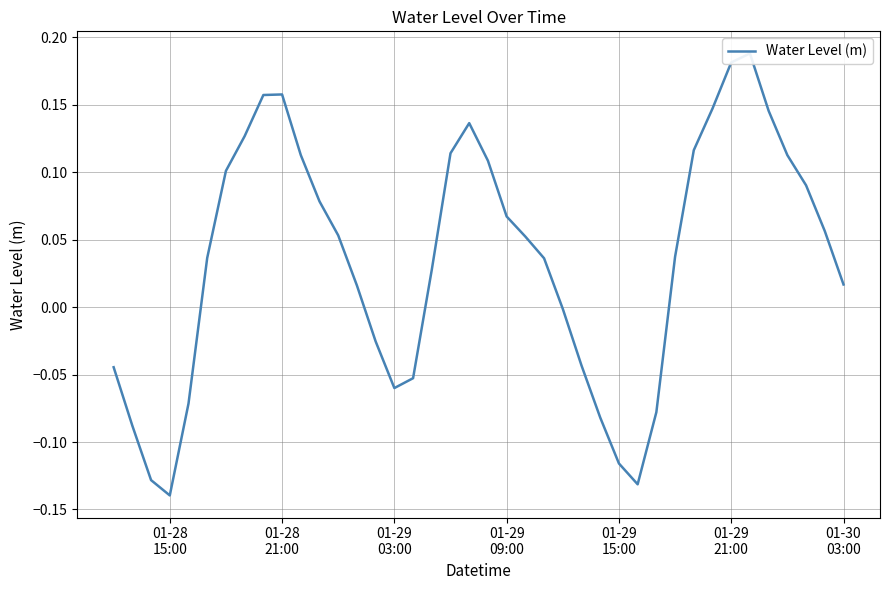

The value at 01-29 03:00 is -0.1. True or false?

False